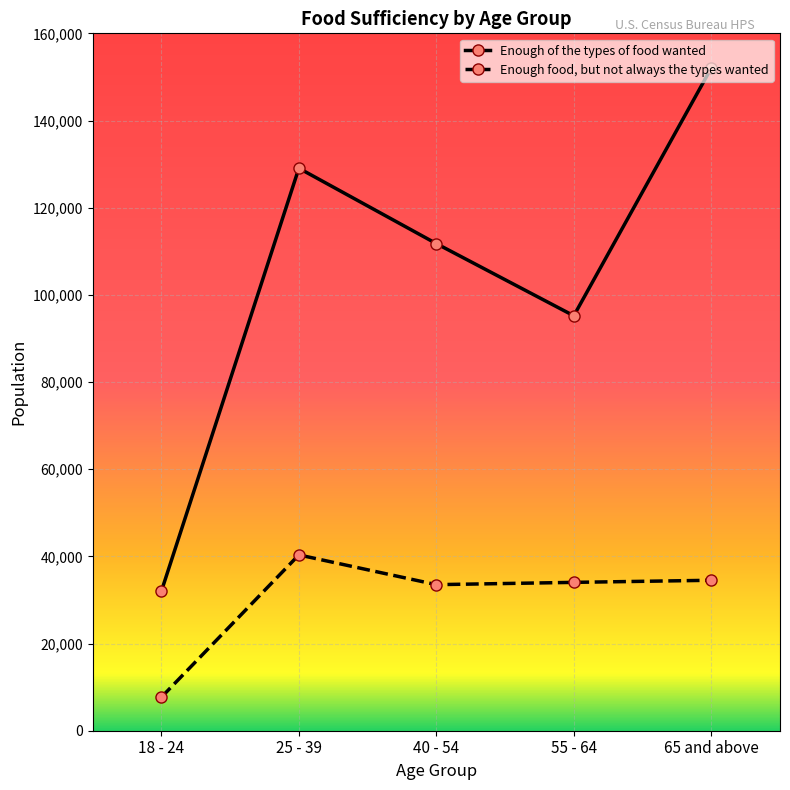

Which series has the largest range (max minus min)?

Enough of the types of food wanted